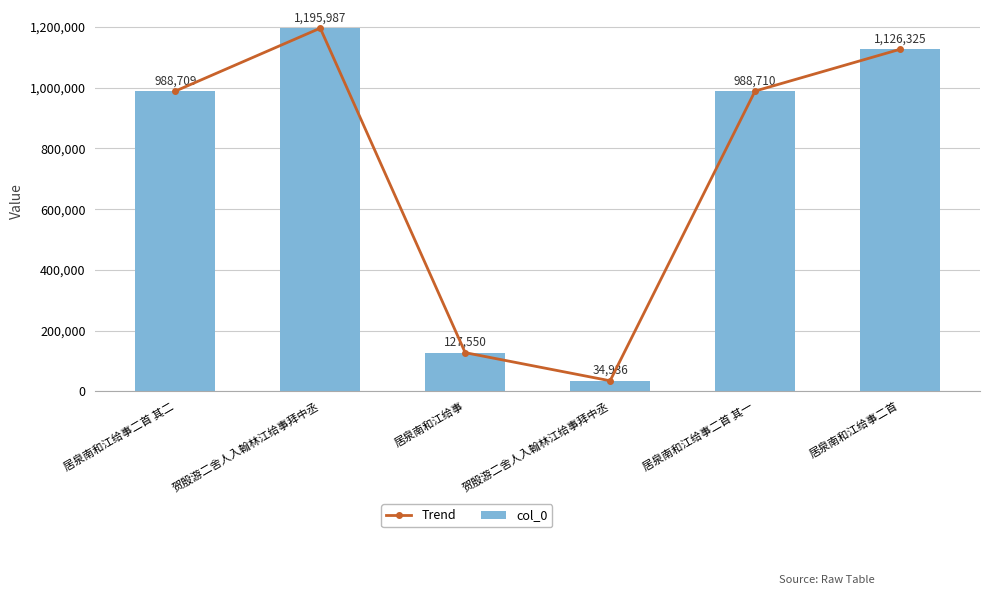

What are all the series names shown in the legend?

Trend, col_0